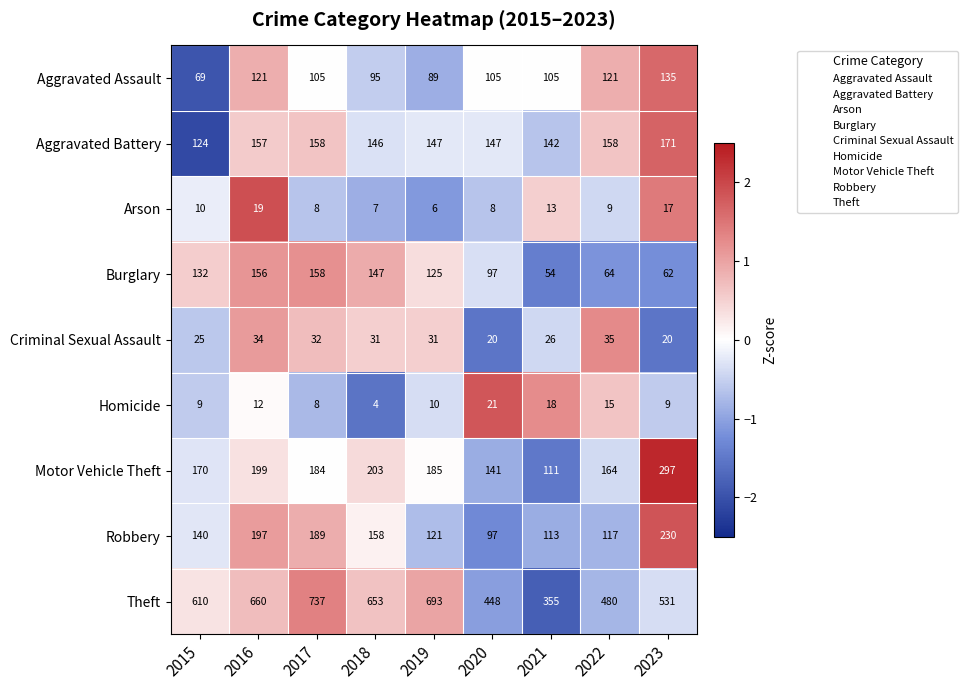

At how many categories does at least one series exceed 198?

9